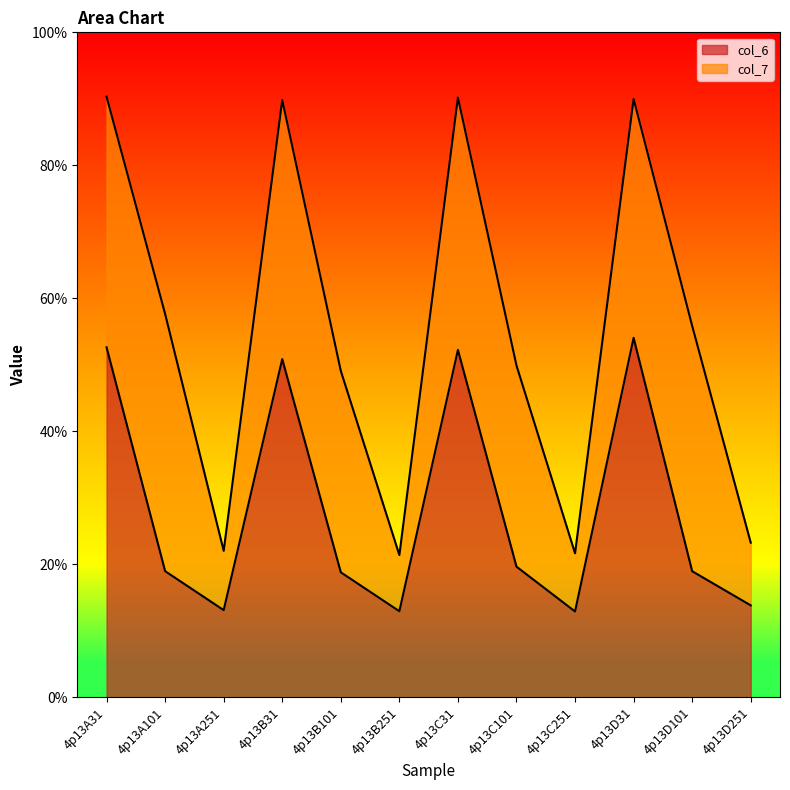

How many points are lower than both their immediate neighbors (excluding endpoints)?

3